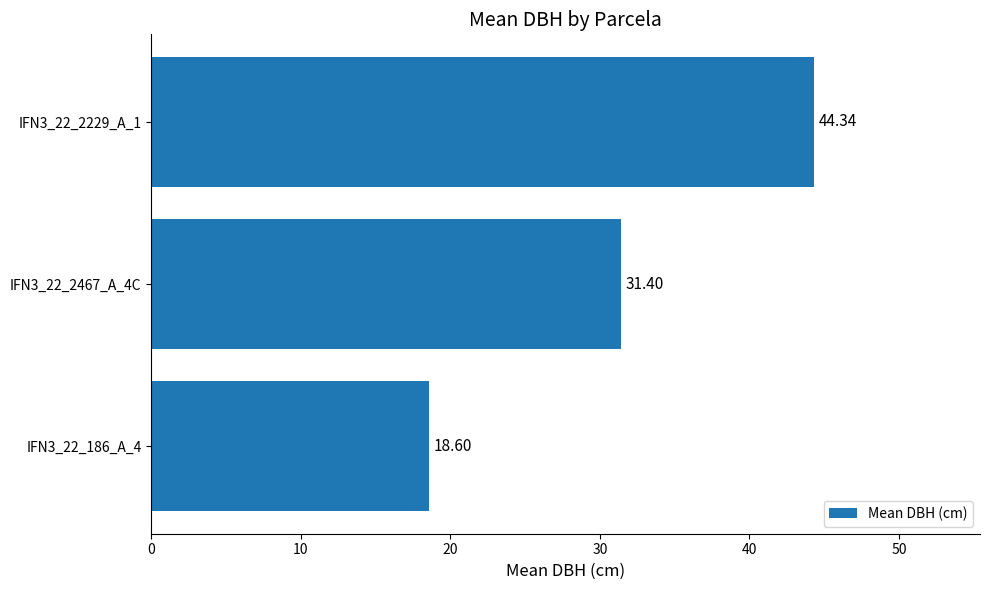

Rank the categories by value from lowest to highest.

IFN3_22_186_A_4, IFN3_22_2467_A_4C, IFN3_22_2229_A_1